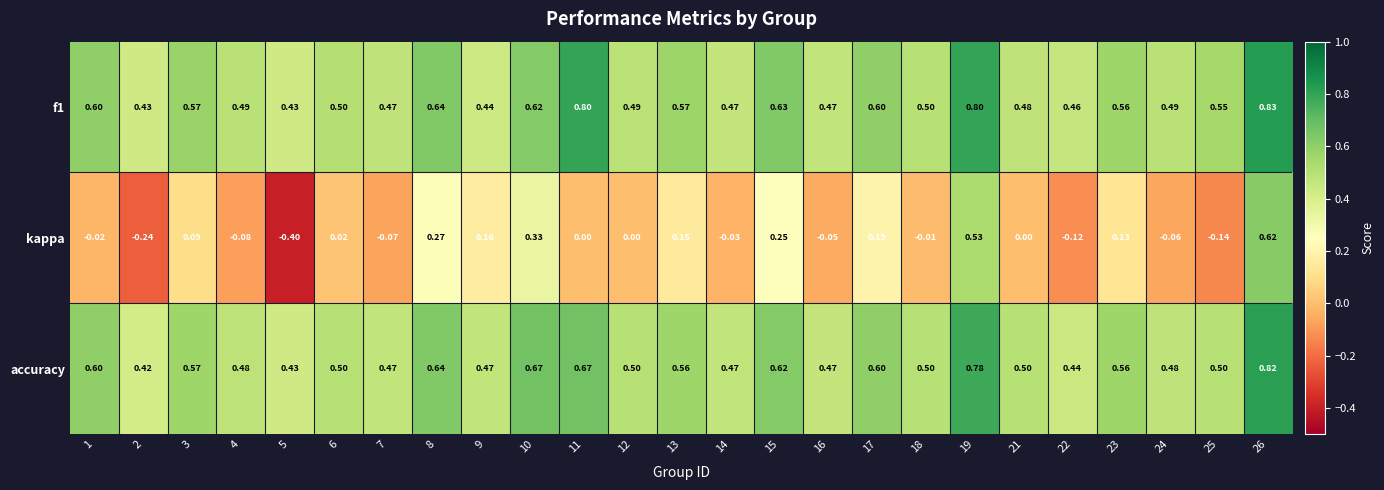

Which series changed the most between 1 and 26?

kappa